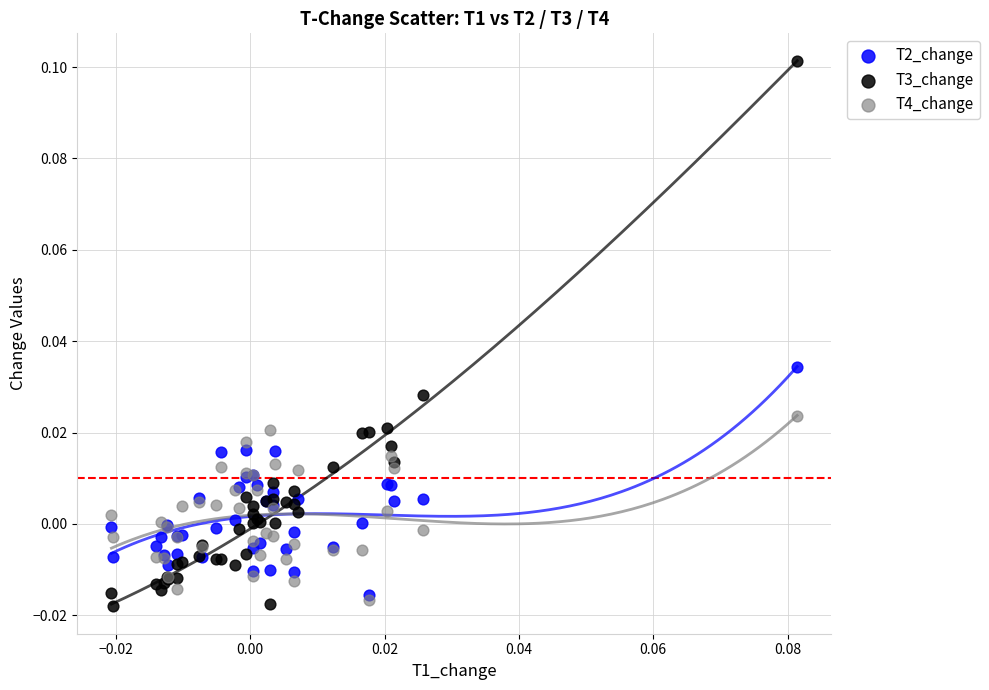

Which series reaches the minimum Y coordinate?

T3_change